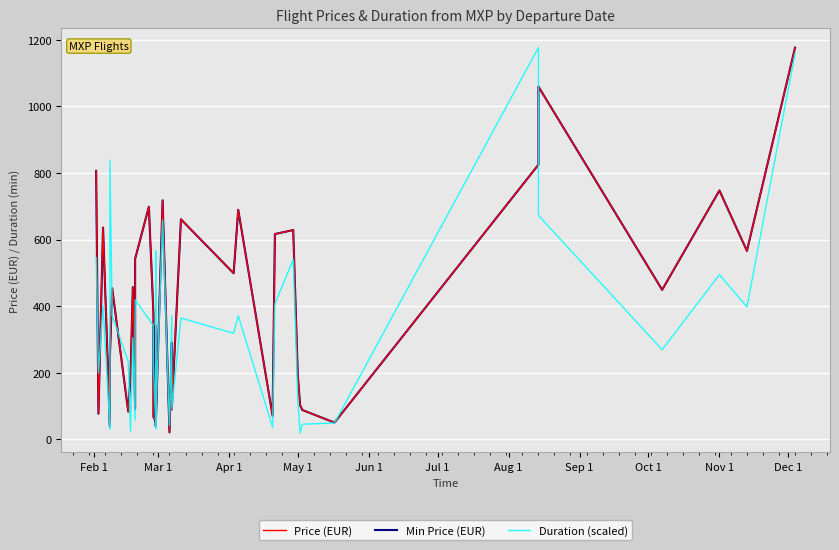

Is the value of Price (EUR) at Sep 1 greater than the value of Duration (scaled) at 38?

No